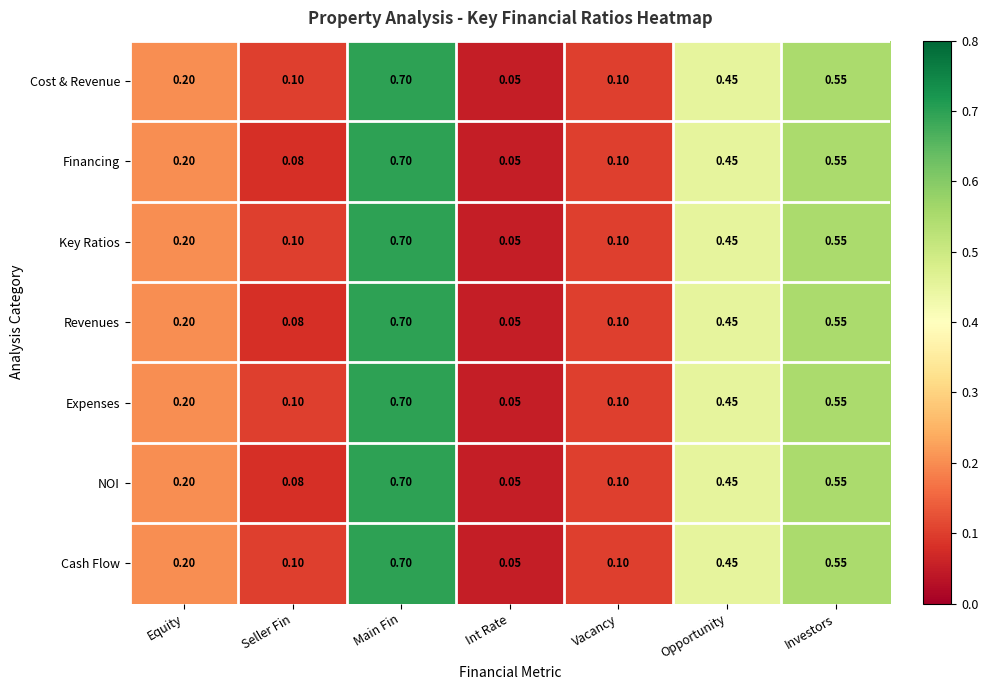

Which label corresponds to the smallest value in the chart?

Int Rate